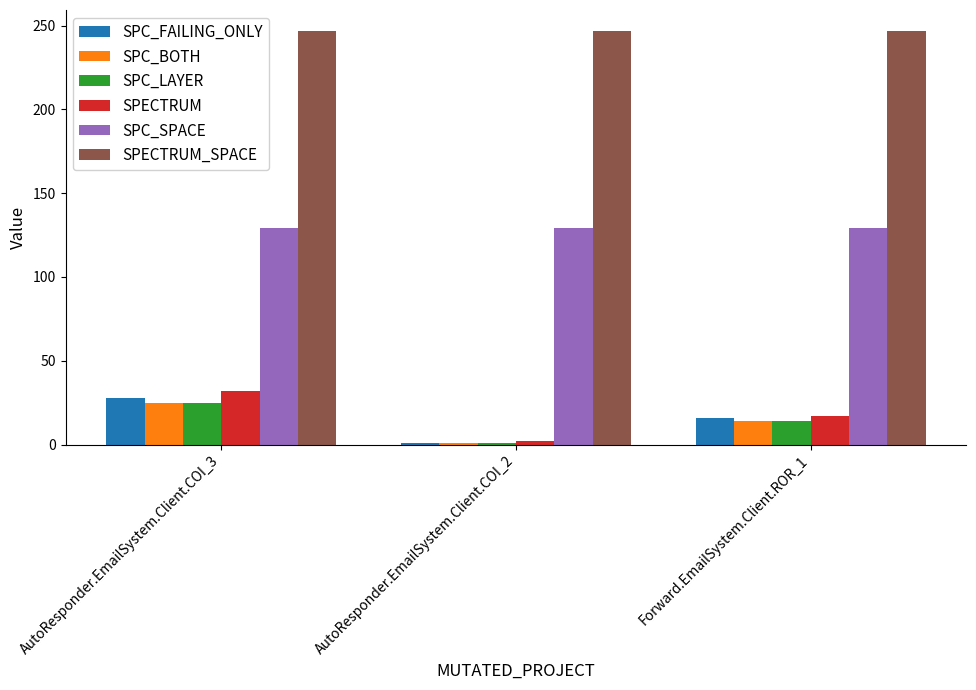

Read the SPECTRUM_SPACE value at AutoResponder.EmailSystem.Client.COI_3.

247